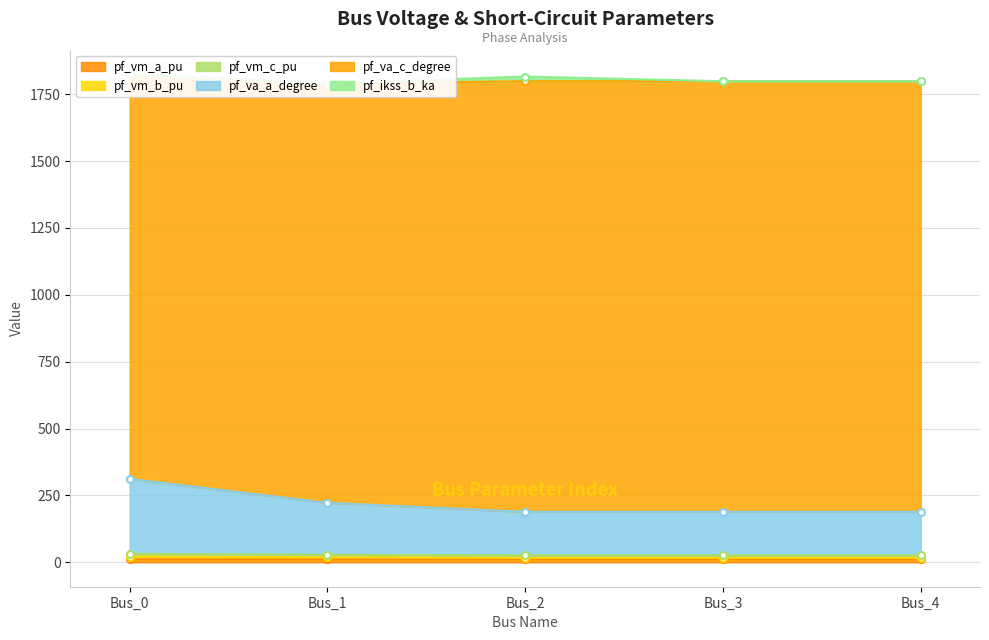

At which category is the sum across all series the highest?

Bus_0